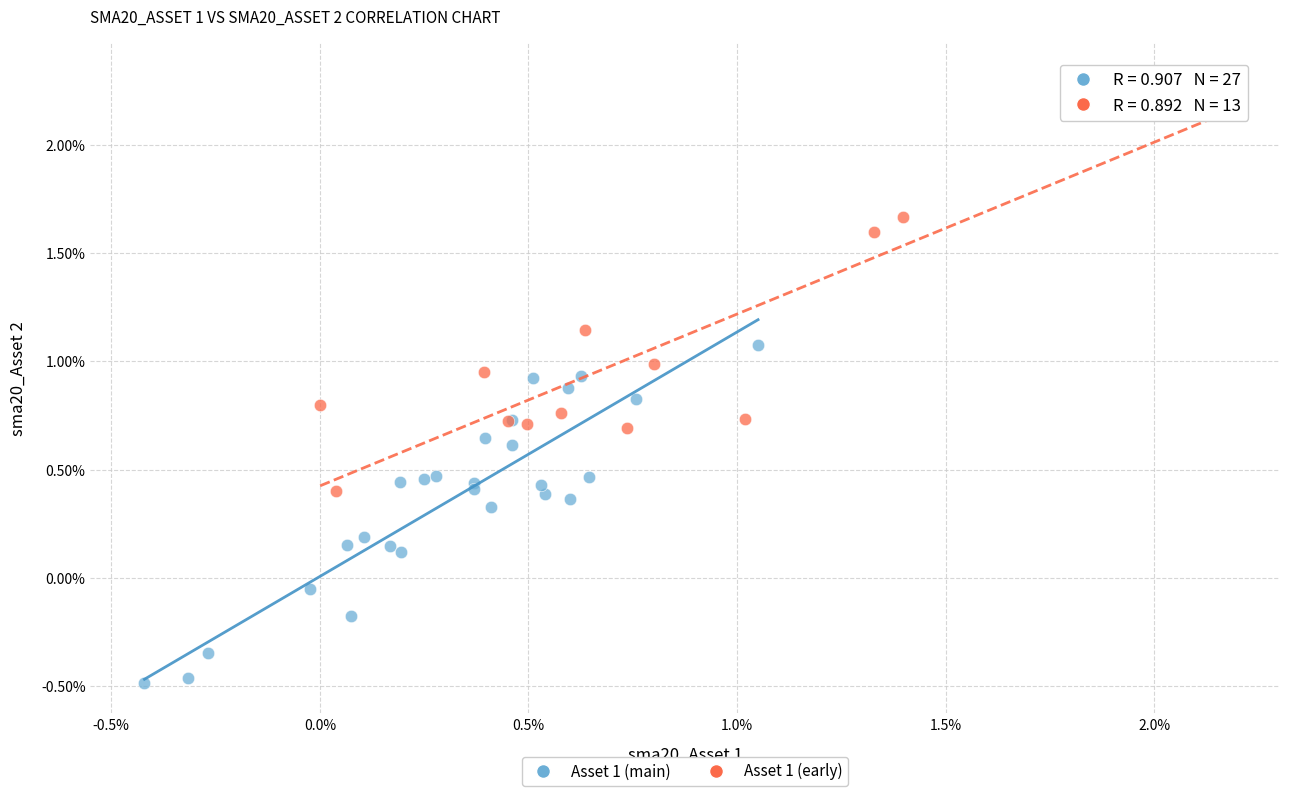

Which series contains the highest Y value?

Asset 1 (early)